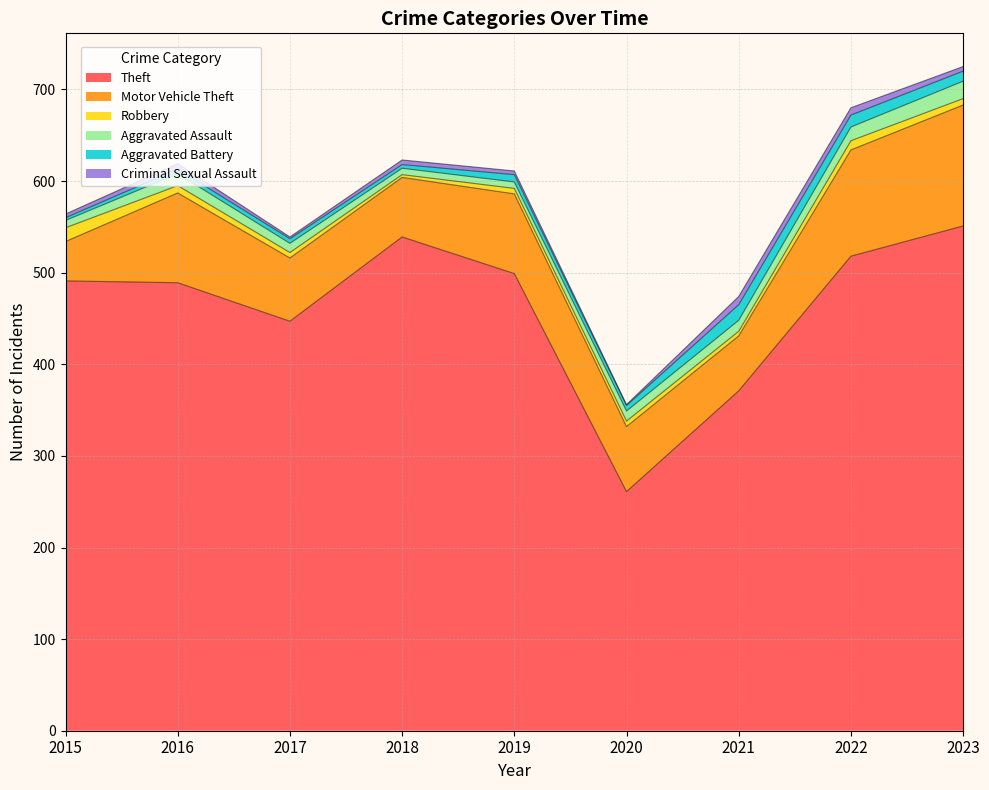

Where is the first local minimum for Theft?

2017